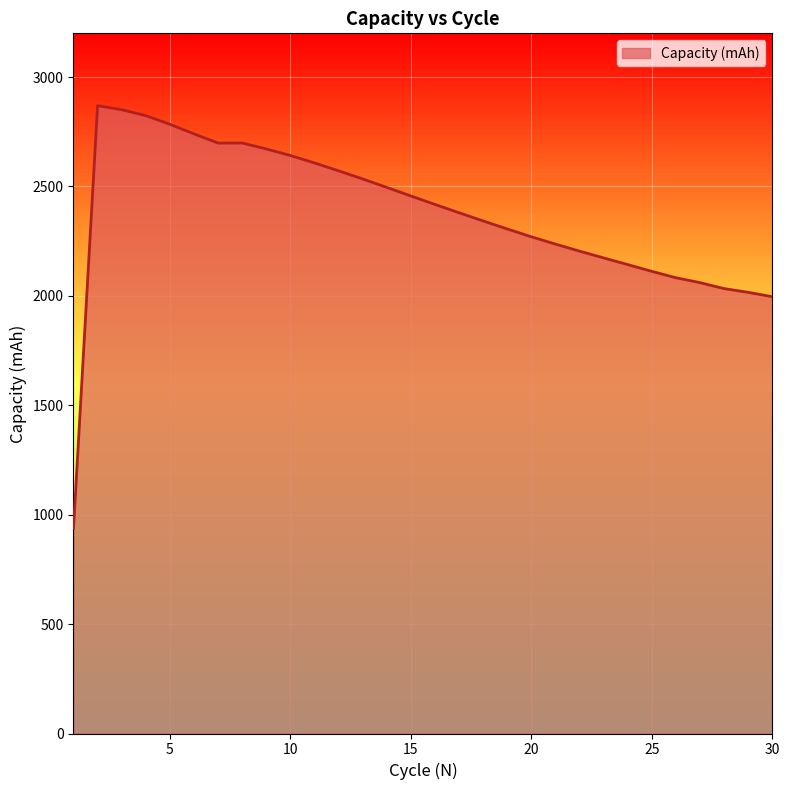

What is the smallest value displayed?

938.2